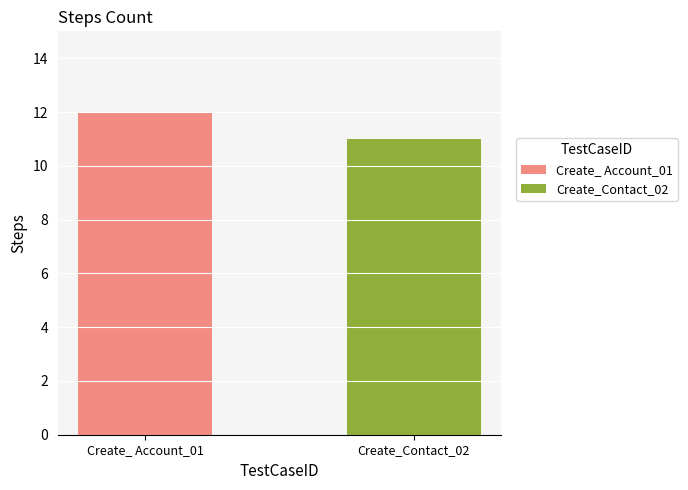

Which has a higher value, Create_Contact_02 or Create_ Account_01?

Create_ Account_01